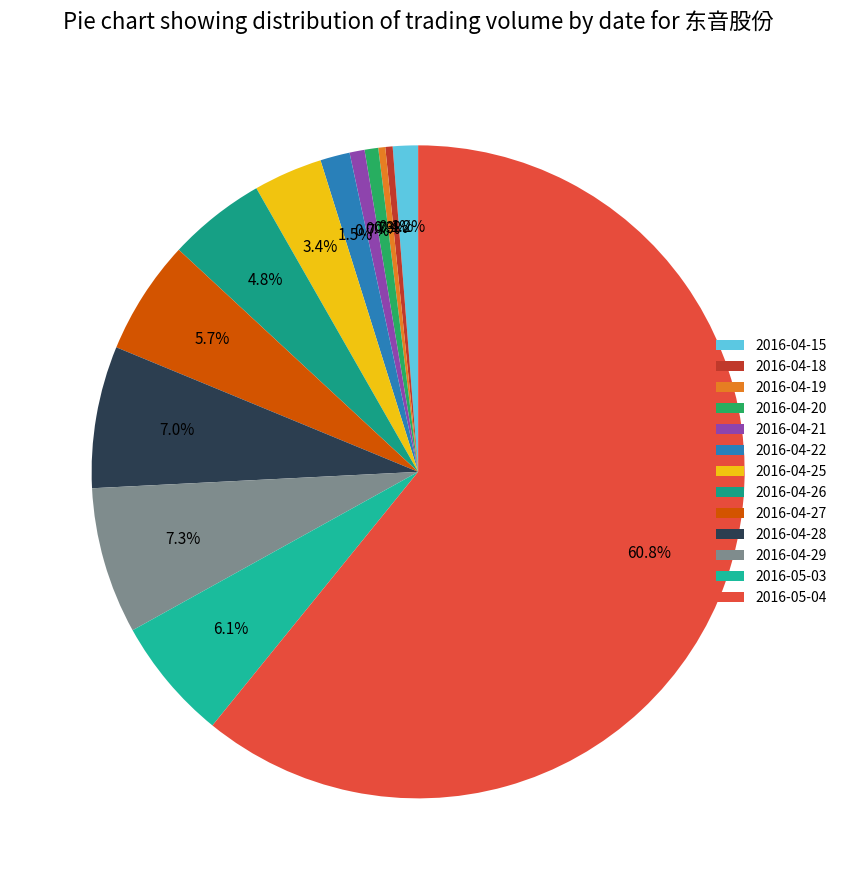

Which has a higher value, 2016-04-19 or 2016-04-25?

2016-04-25